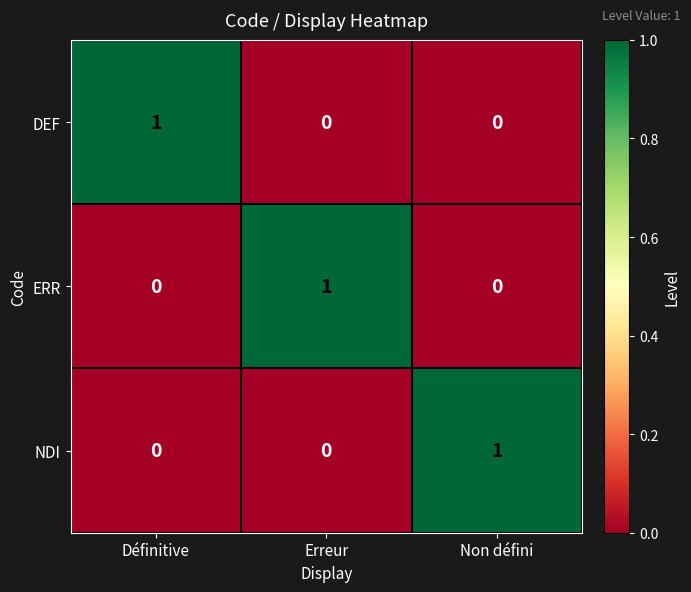

The ERR series shows -1 at Non défini. True or false?

False